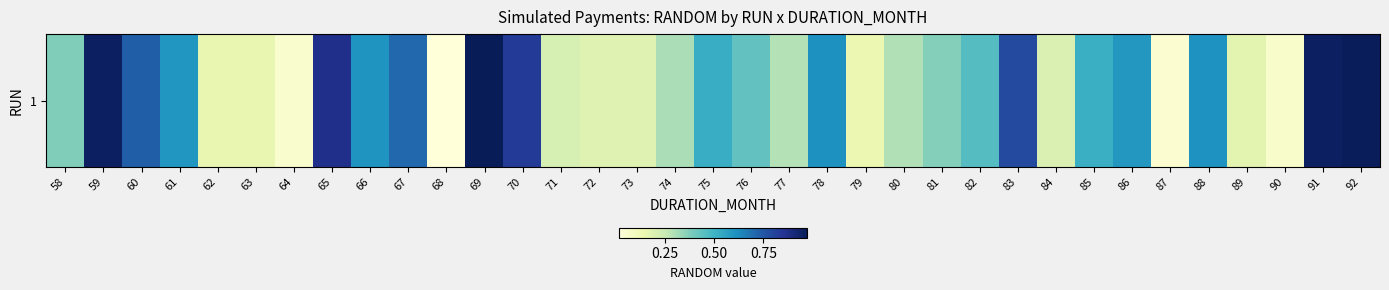

What is the average value?

0.5